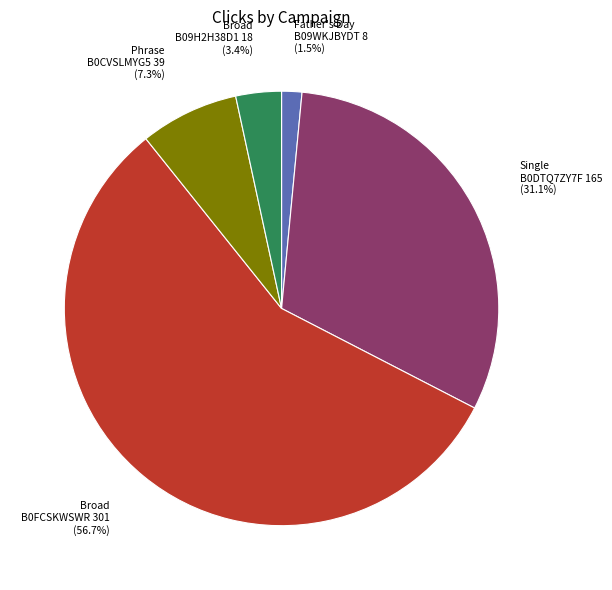

Is there a majority slice in this chart?

Yes